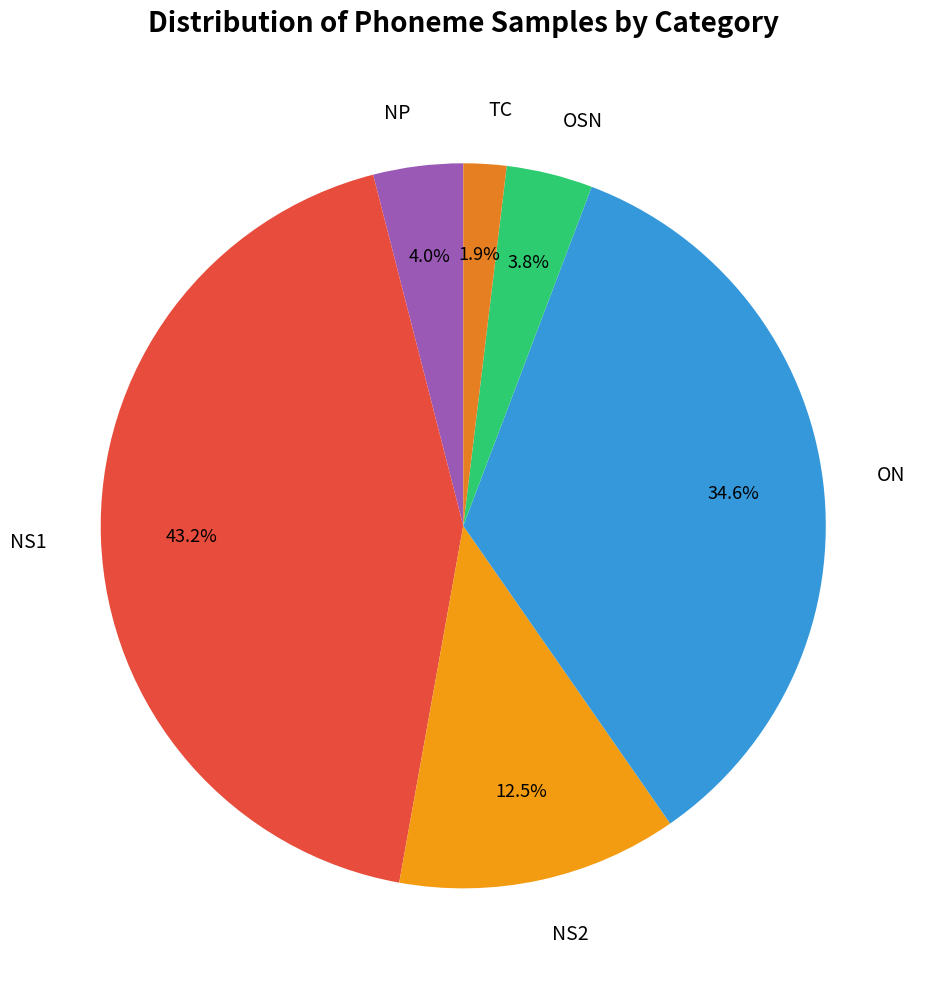

Does any single category account for the majority?

No